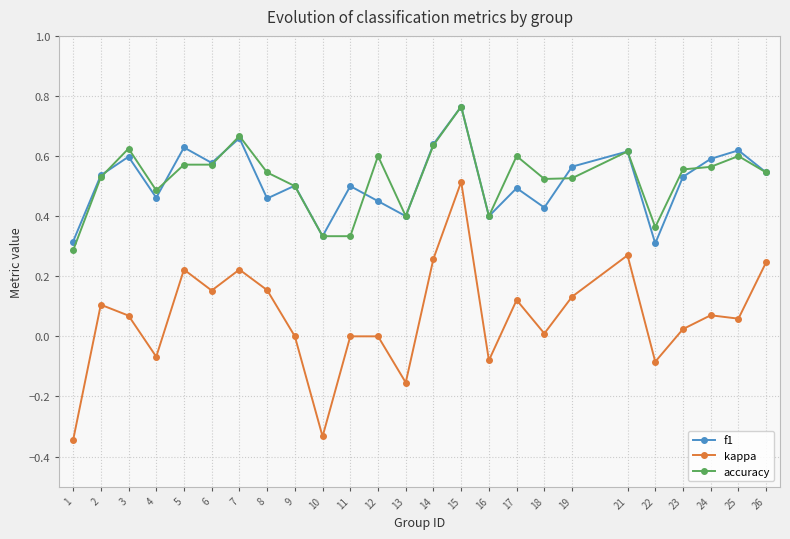

True or false: kappa and accuracy cross at least once.

False